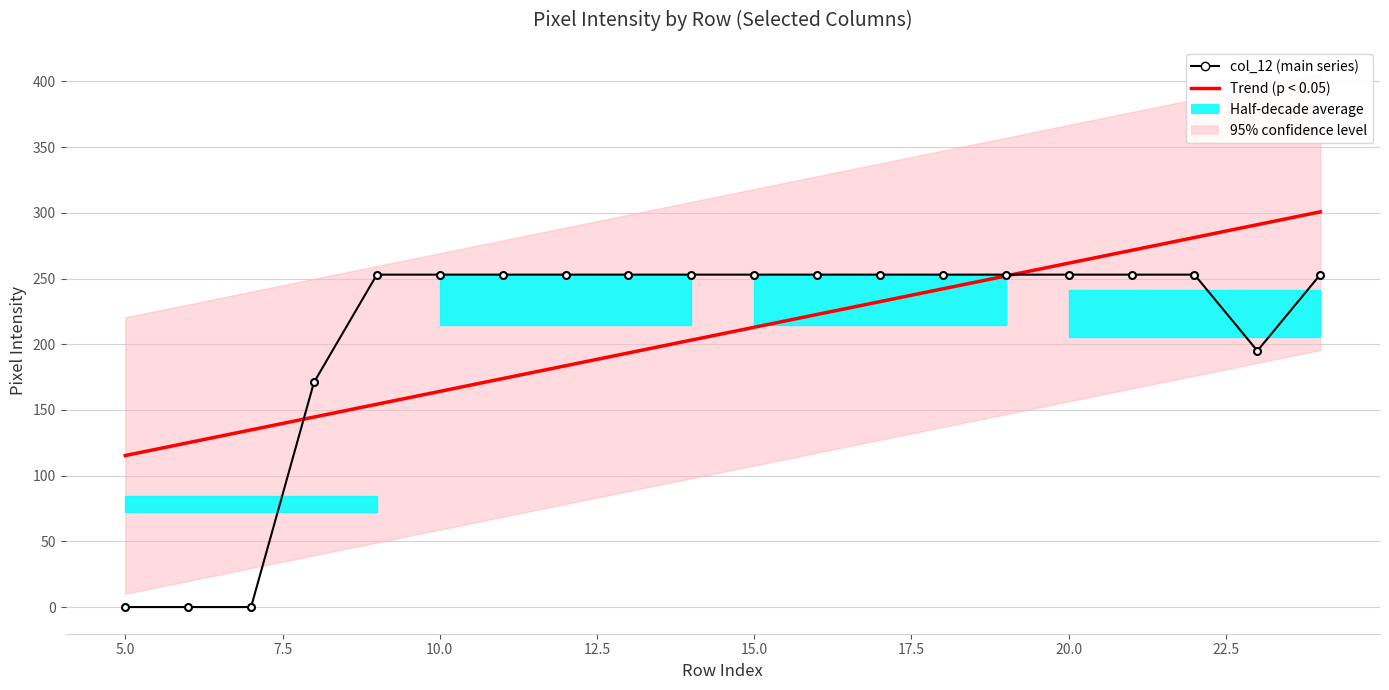

Which series has the largest total across all categories?

Trend (p < 0.05)